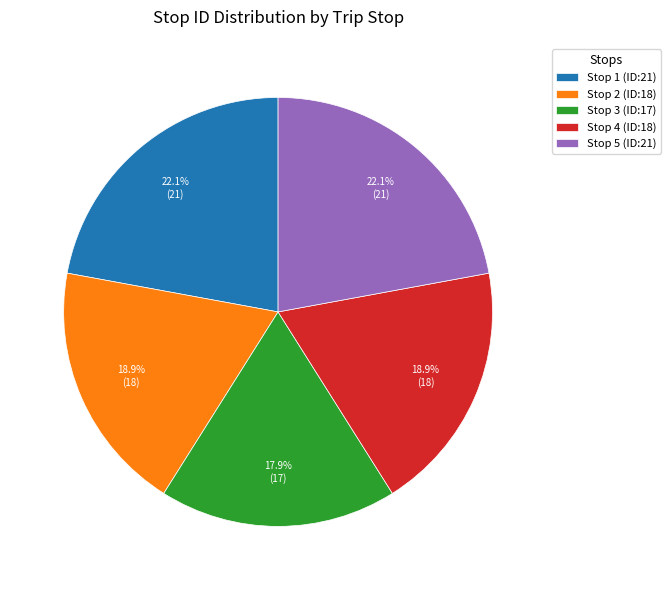

Count the number of slices in the pie.

5